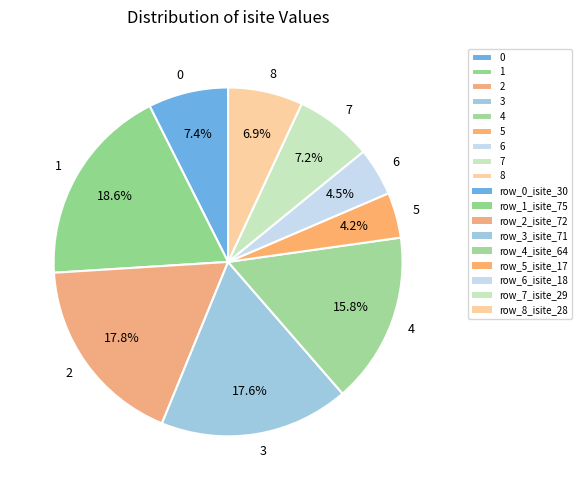

To the nearest percent, what is the difference between the 2 and 7 slice percentages?

11%